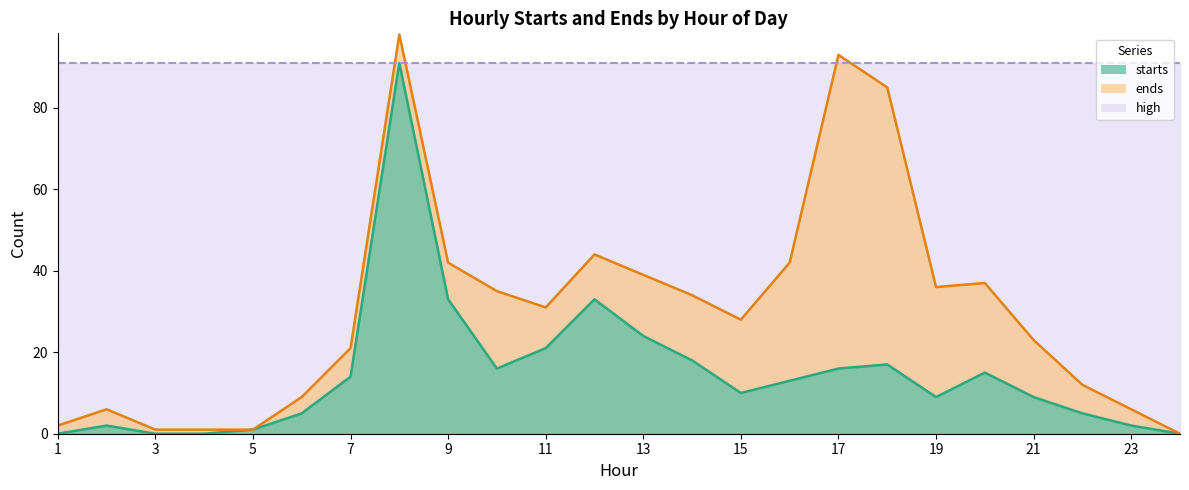

List the series in order of their overall mean, lowest first.

starts, ends, high